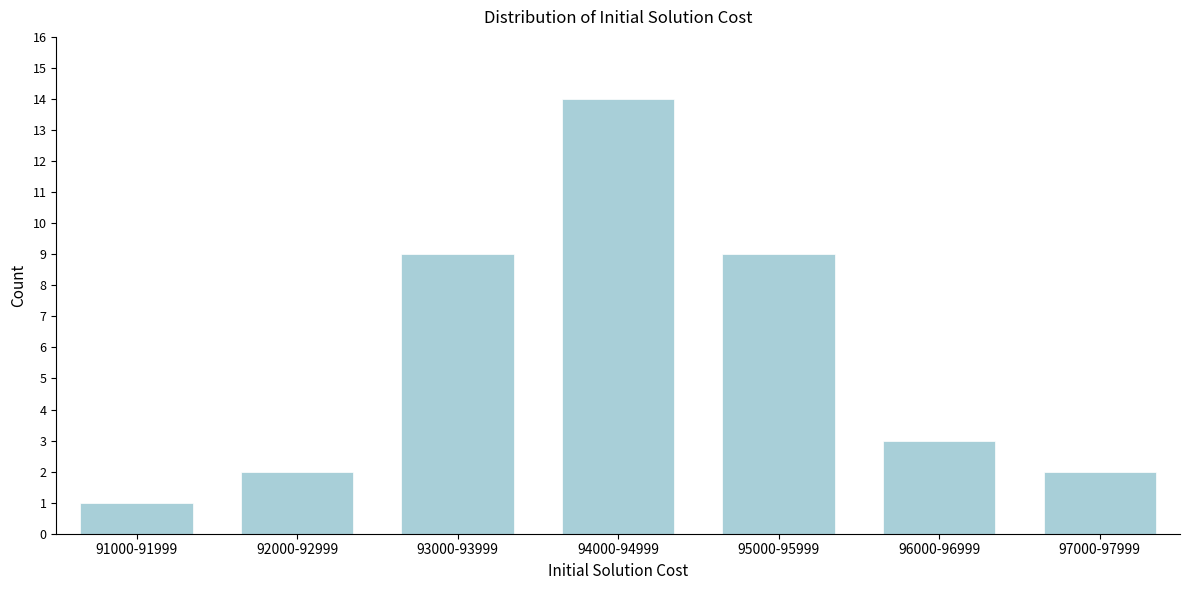

Reading right to left, transcribe all the data shown in this chart.

2	3	9	14	9	2	1